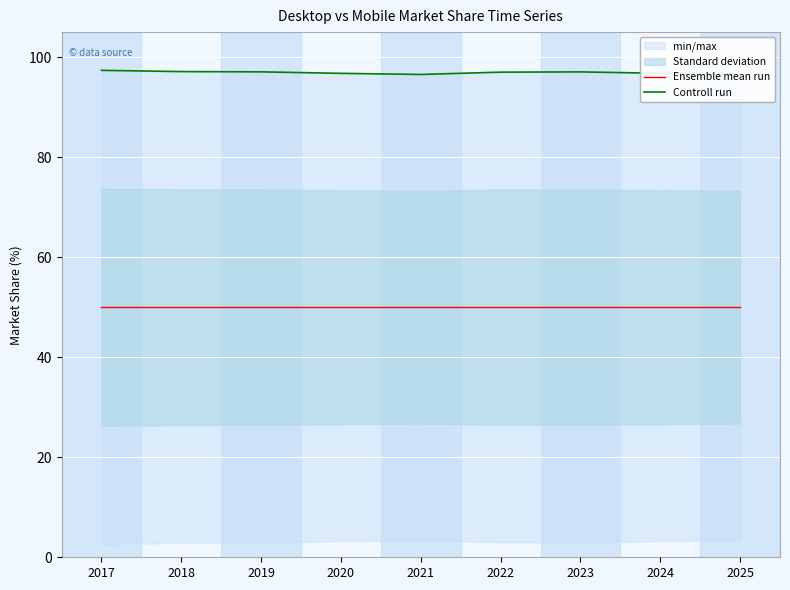

What is the difference between the highest and lowest values at 2023?

47.0